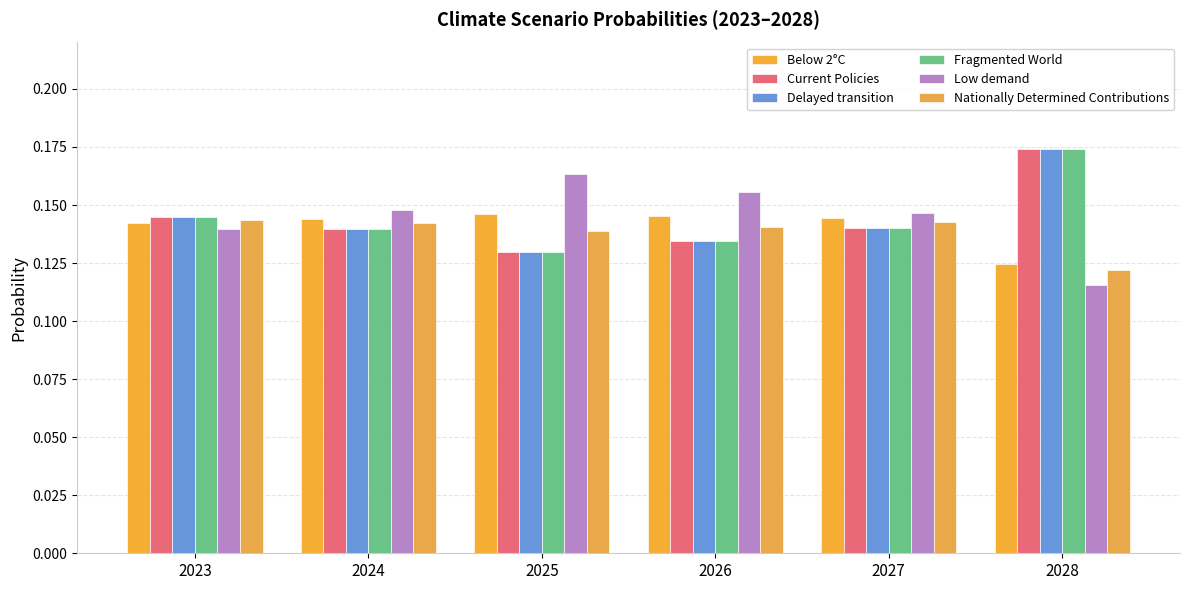

Count the number of categories in the chart.

6